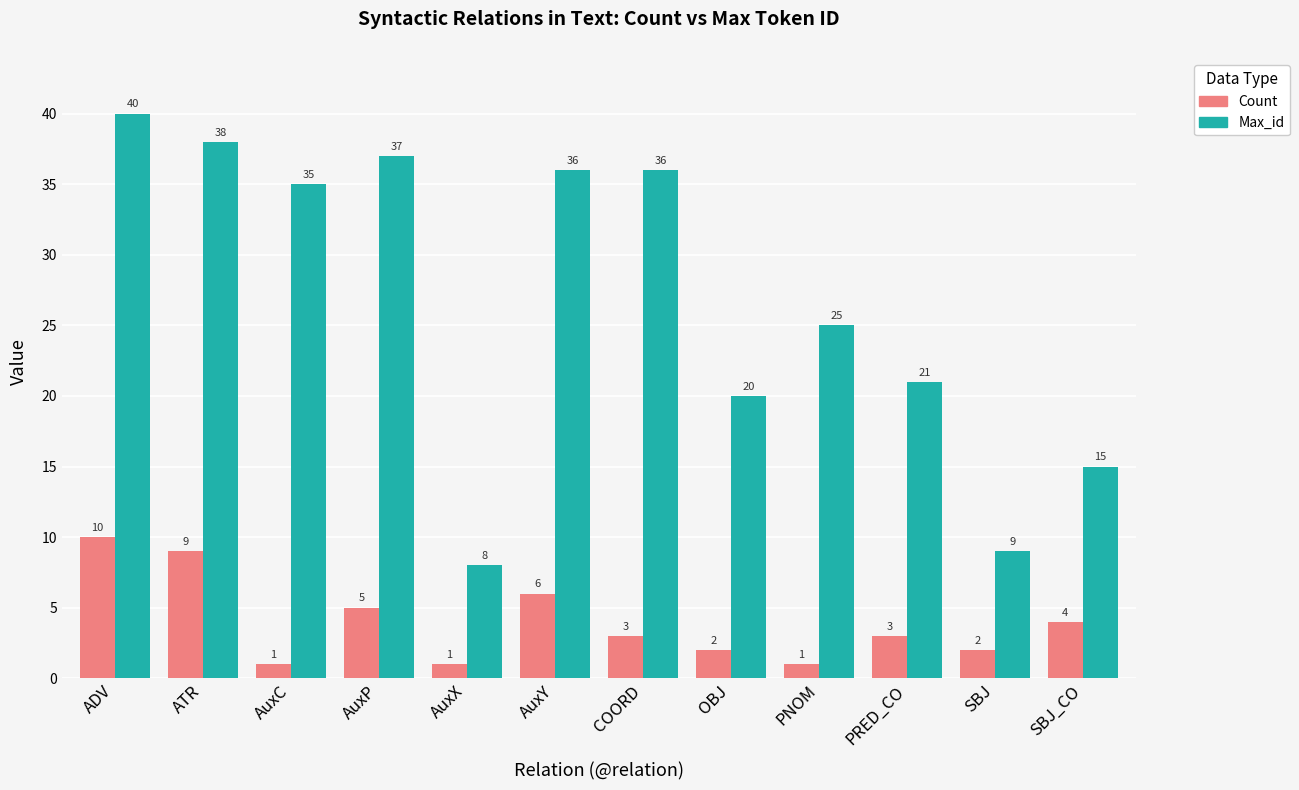

Count the Count values in the range 2 to 6.

7